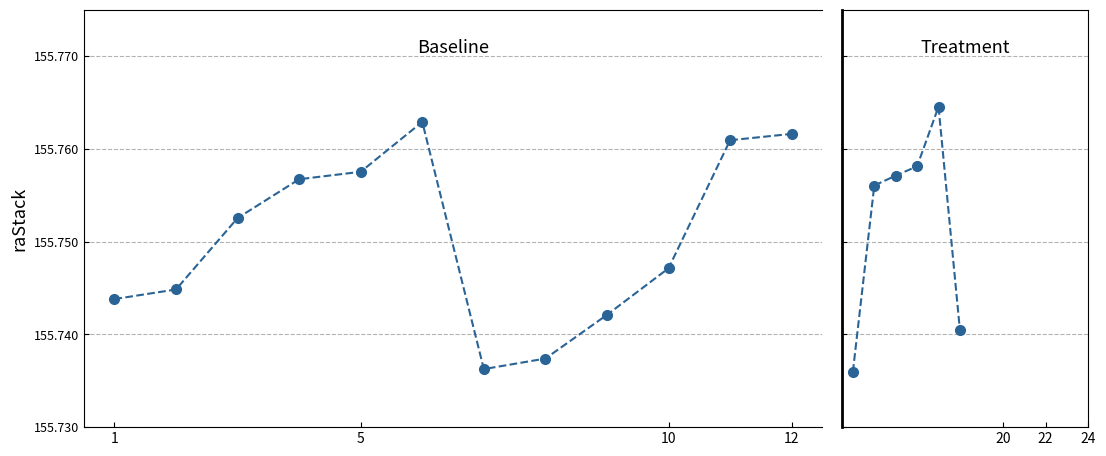

Which label corresponds to the largest value in the chart?

17